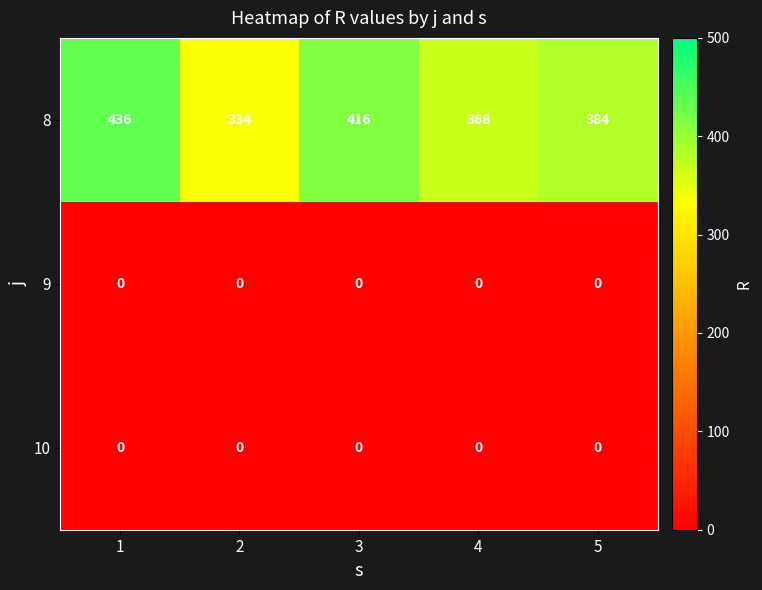

Is it true that 8 equals 553 at 4?

False